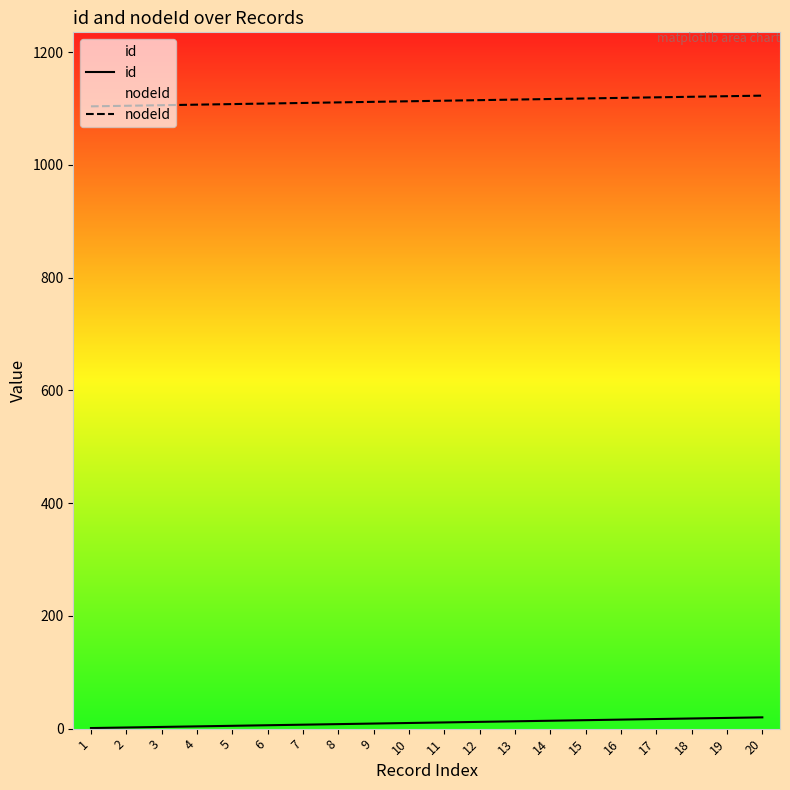

Reading left to right, extract all data points from this chart.

id: 1	2	3	4	5	6	7	8	9	10	11	12	13	14	15	16	17	18	19	20
nodeId: 1104	1105	1106	1107	1108	1109	1110	1111	1112	1113	1114	1115	1116	1117	1118	1119	1120	1121	1122	1123